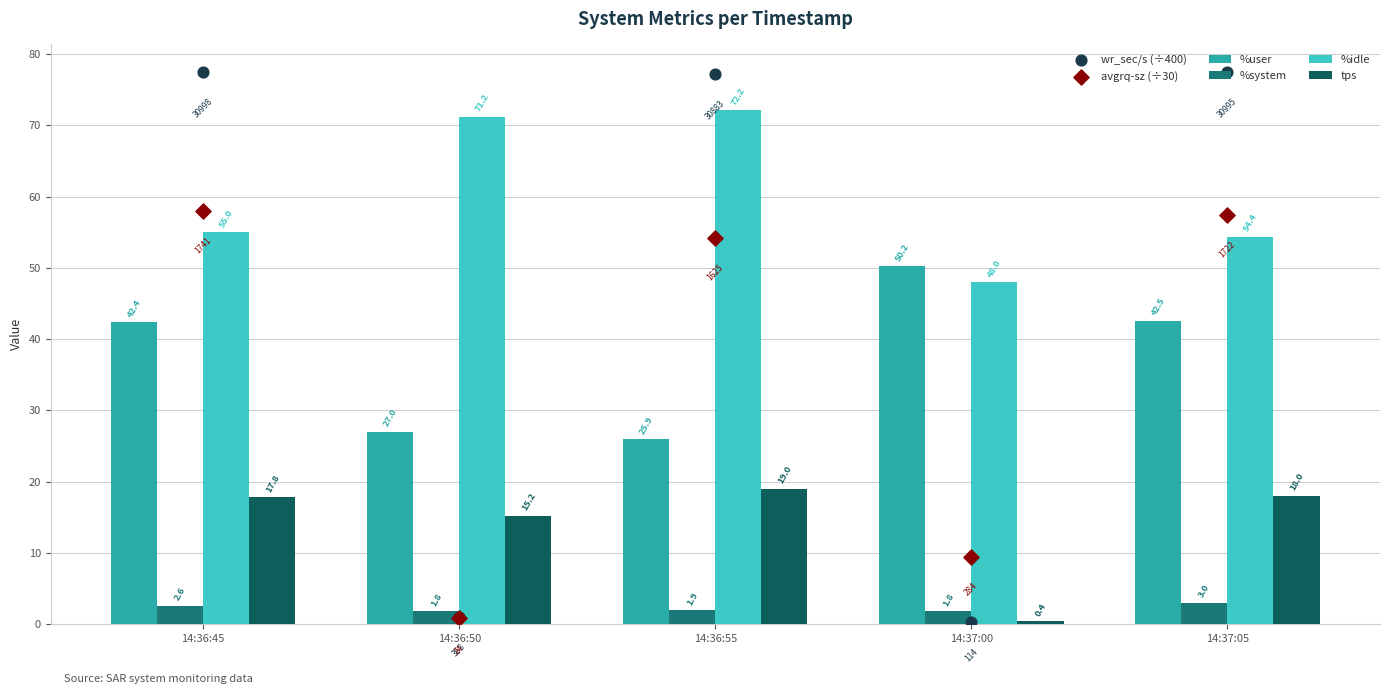

Which series has the largest total across all categories?

%idle